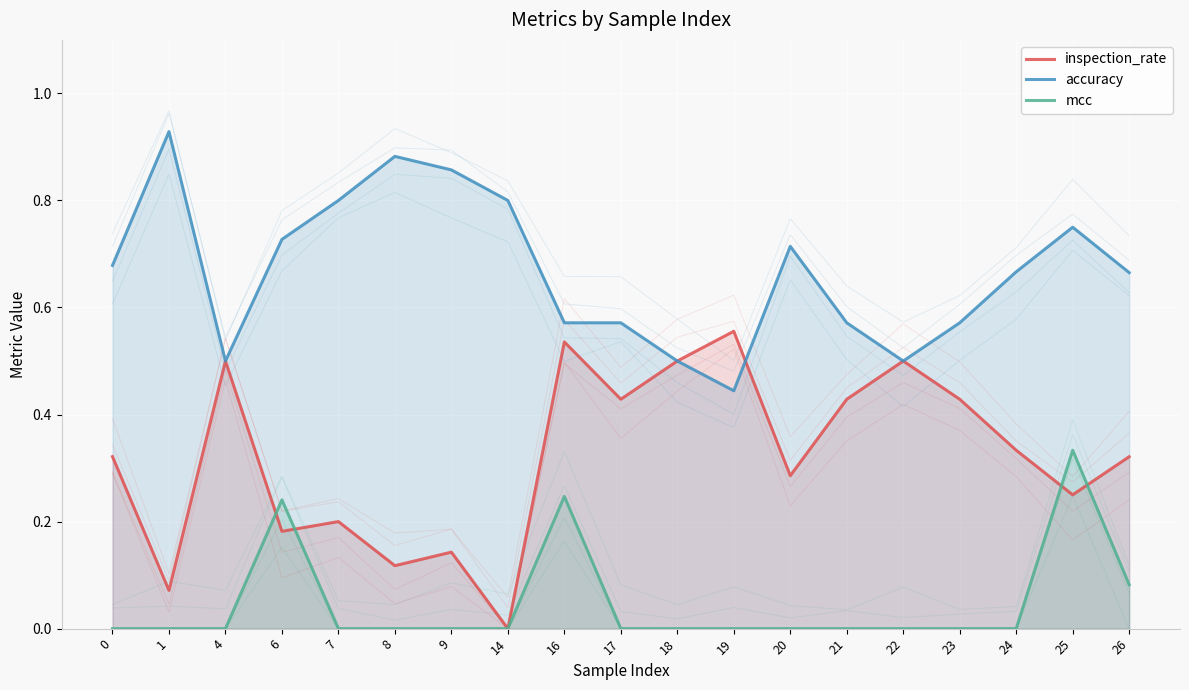

Which series ends up on top after the final intersection of inspection_rate and mcc?

inspection_rate